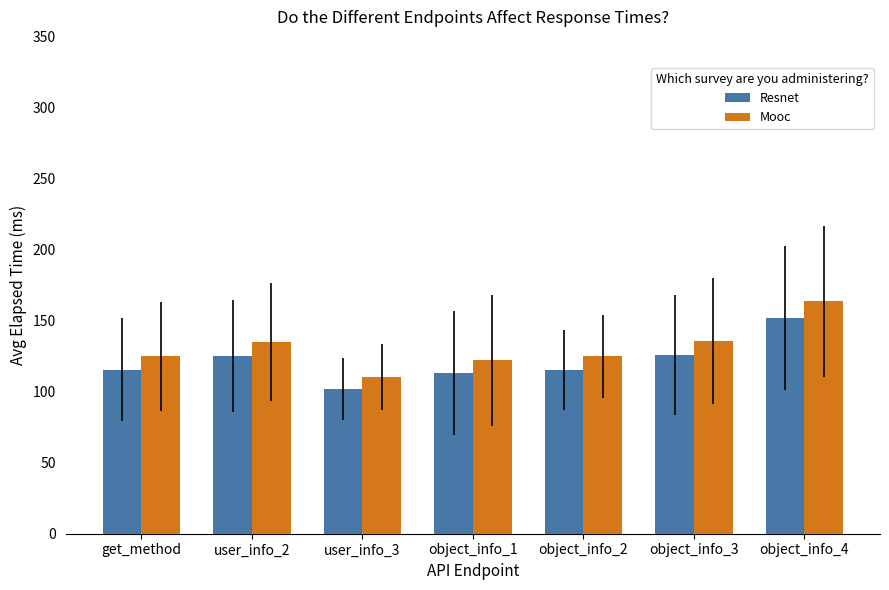

What is the label of the 1st bar from the right?

object_info_4